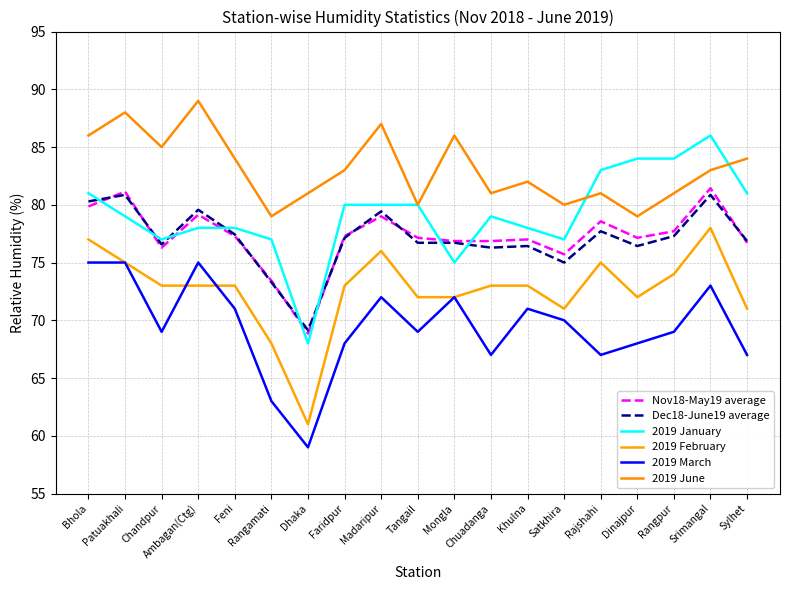

What position from the right is Dhaka?

13